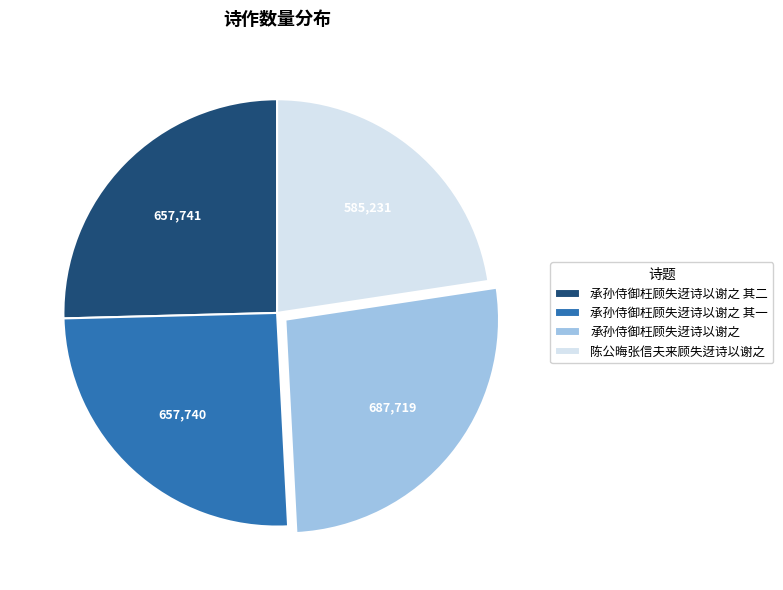

The 承孙侍御枉顾失迓诗以谢之 slice represents 27% of the pie. True or false?

True